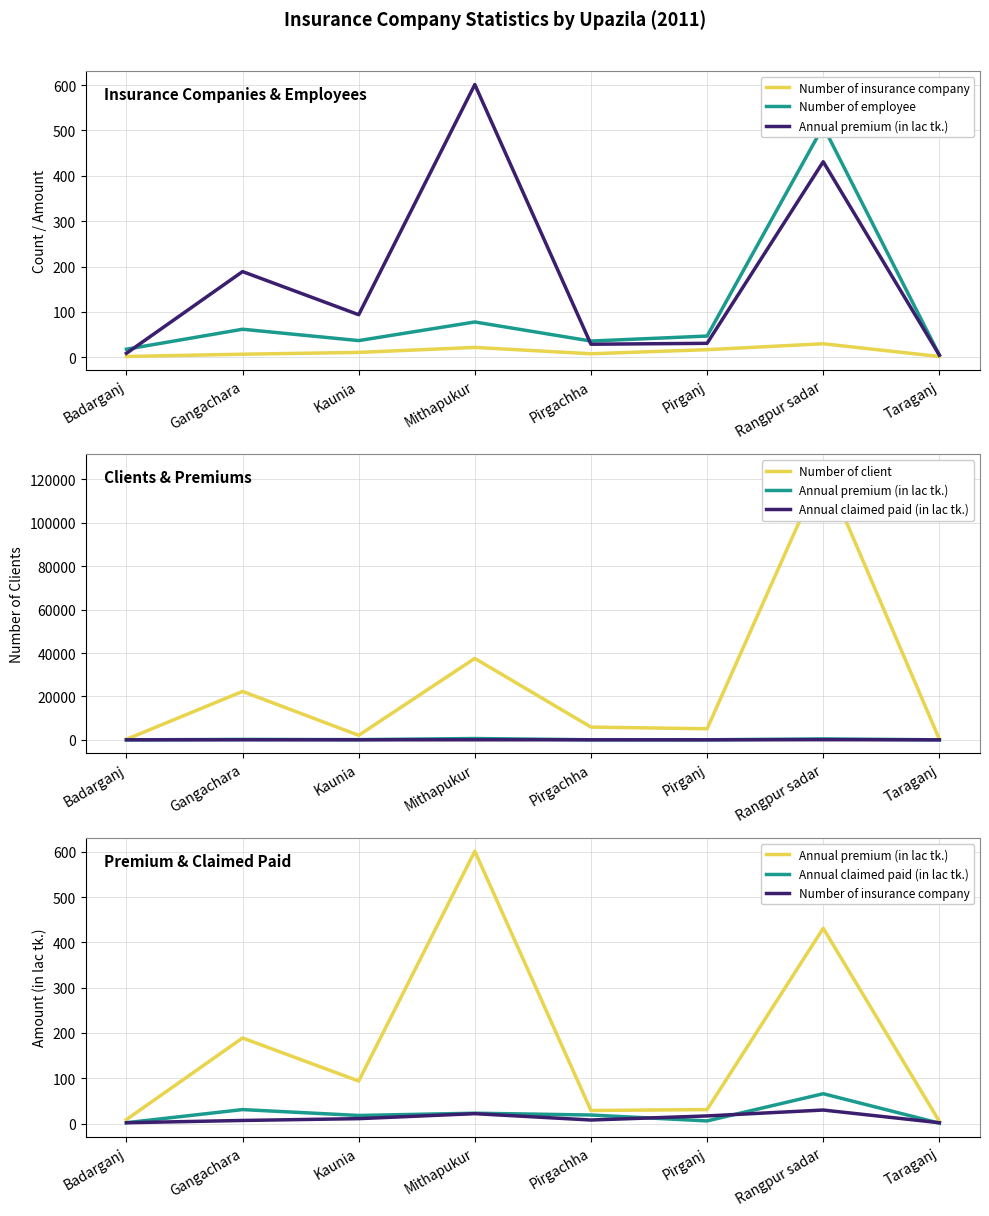

The value of Number of insurance company at Kaunia is 5. True or false?

False